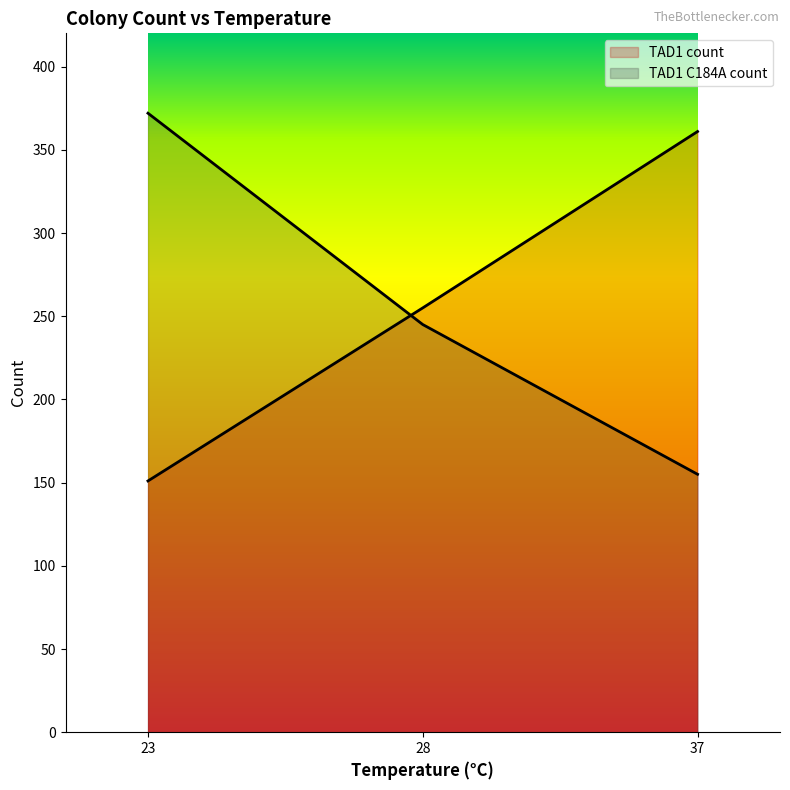

Is it true that TAD1 C184A count line equals 155 at 37?

True